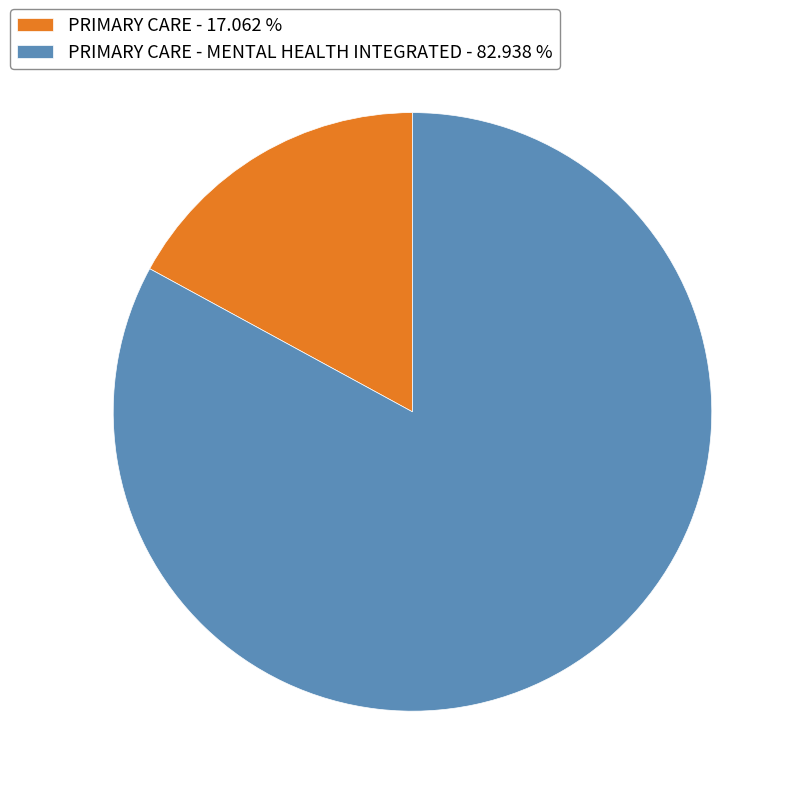

Count the number of slices in the pie.

2